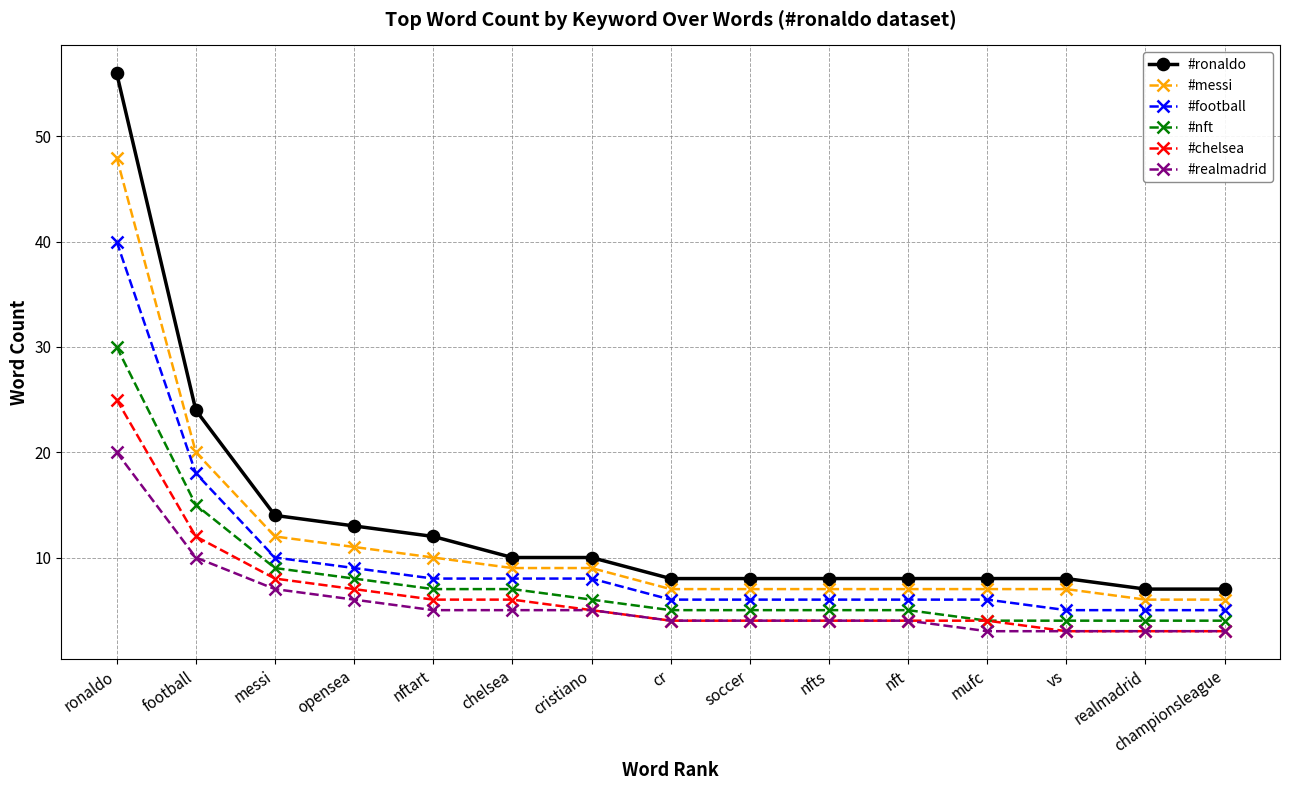

True or false: #nft has a value of 8 at opensea.

True